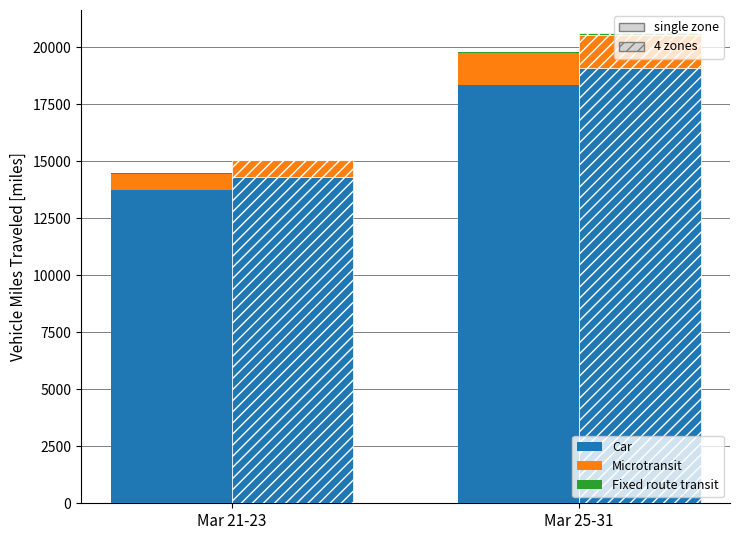

What is the sum of the Microtransit values at Mar 25-31 and Mar 21-23?

2133